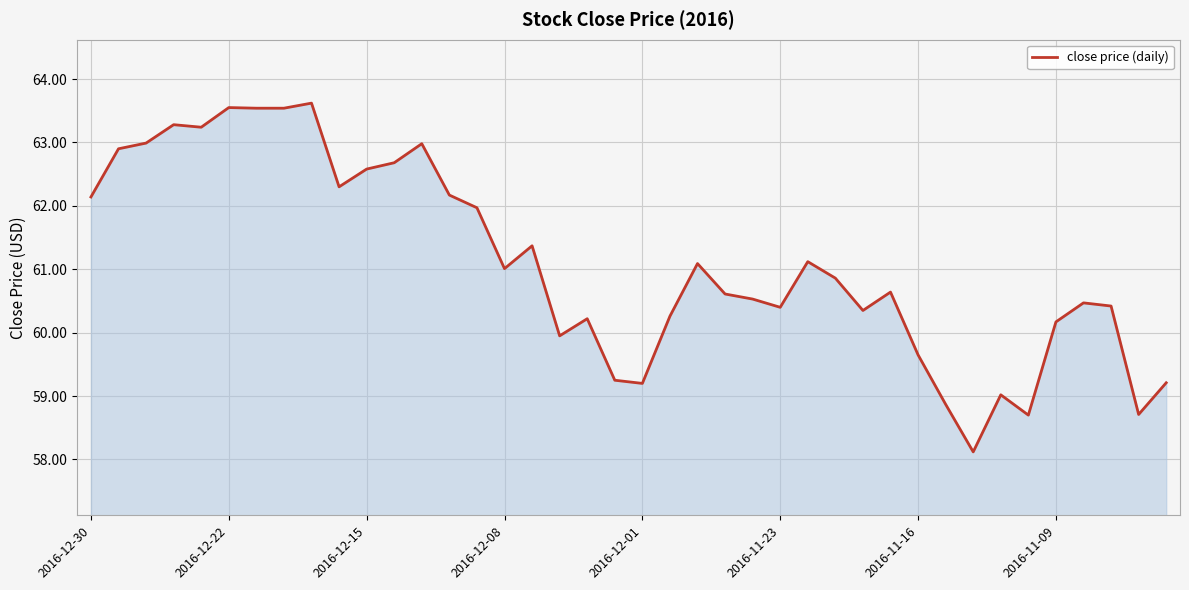

What is the greatest value displayed?

63.6